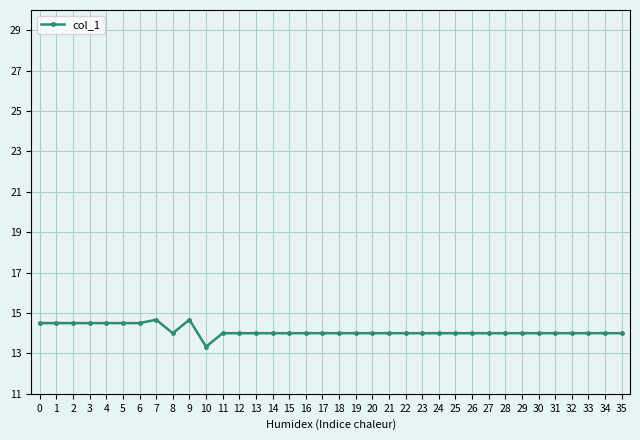

Approximately how many times larger is the value at 8 compared to 13?

1.0